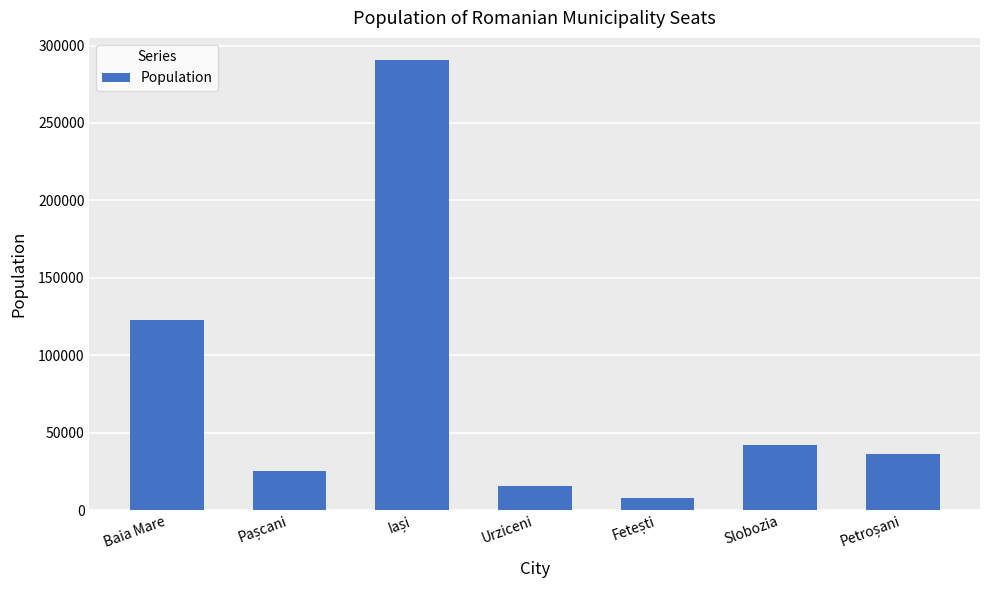

At which label does the data first exceed 36506?

Baia Mare